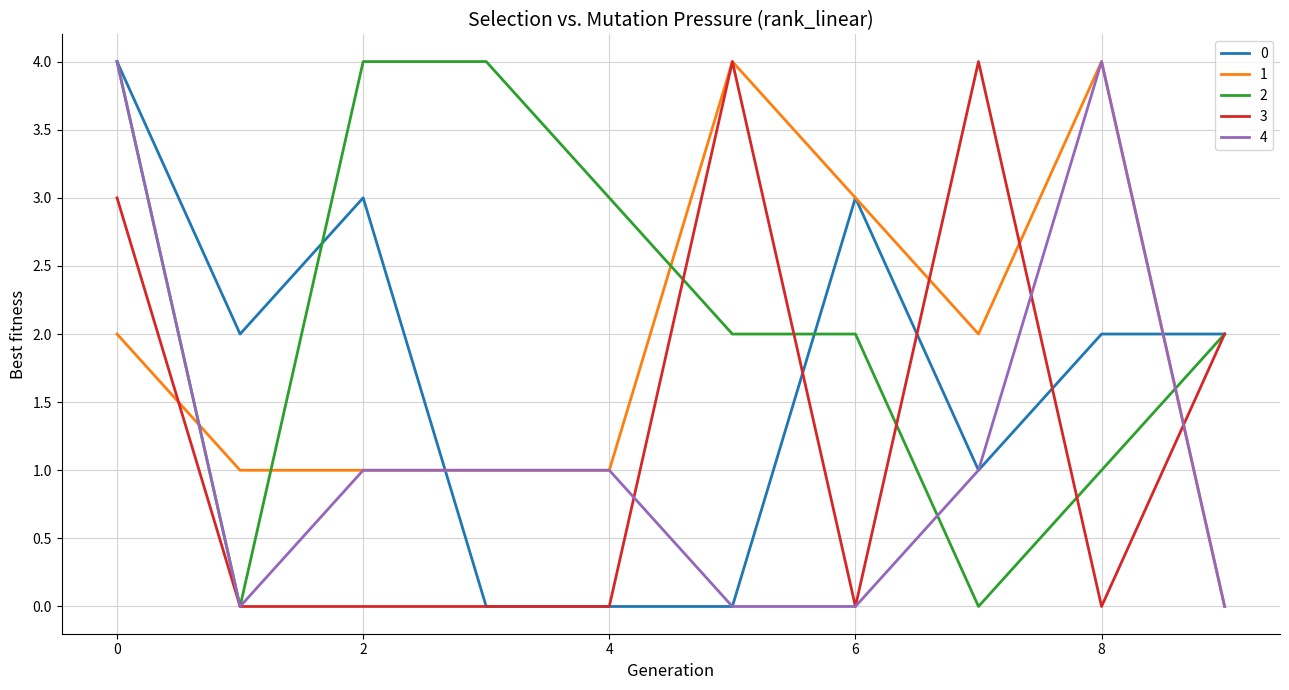

How many lines are shown in the chart?

5